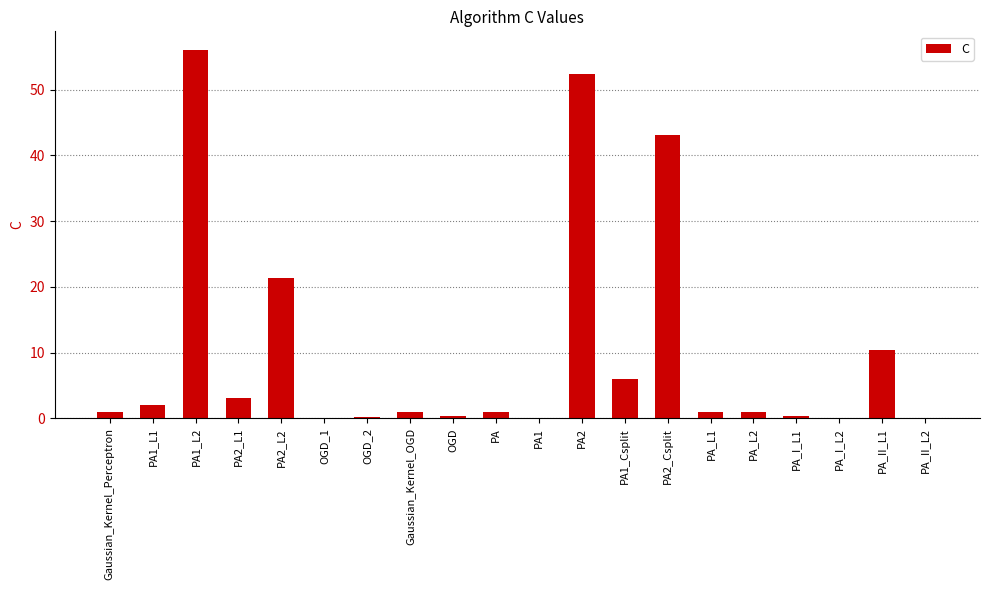

True or false: the data shows 0.2 at OGD_2.

True